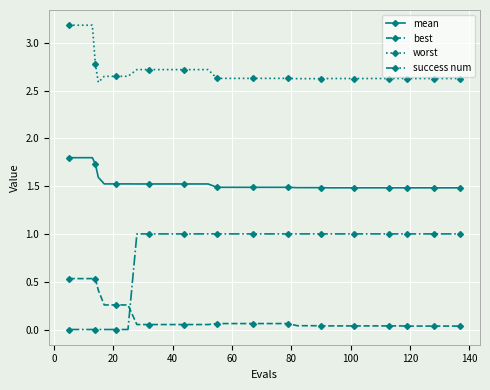

At how many categories does at least one series exceed 0?

40